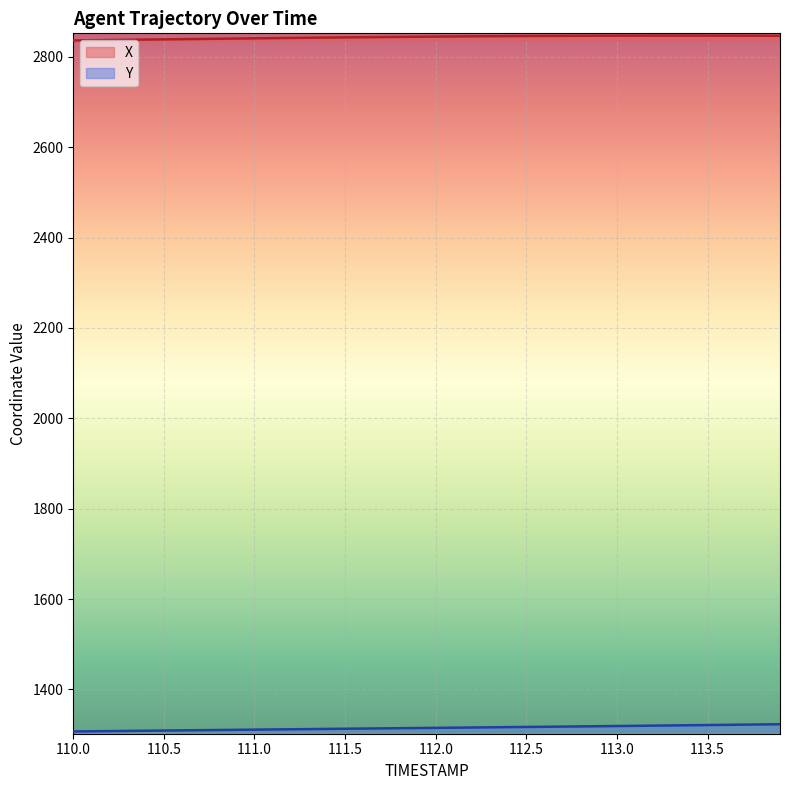

At which label is Y closest to 1315?

112.0